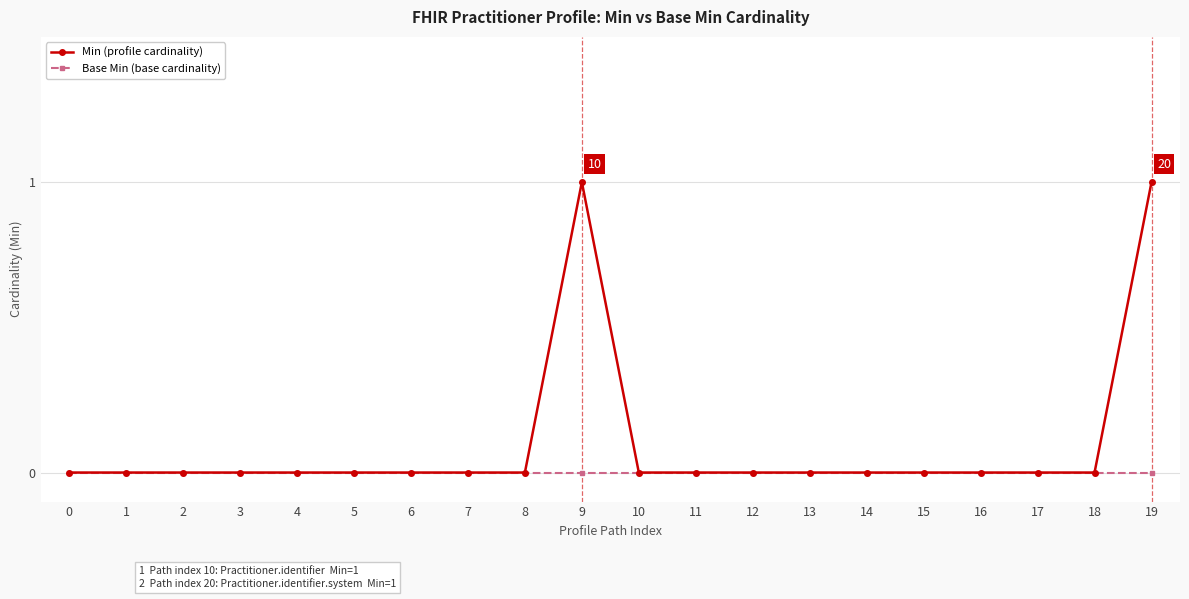

The value of Base Min (base cardinality) at 15 is 0. True or false?

True